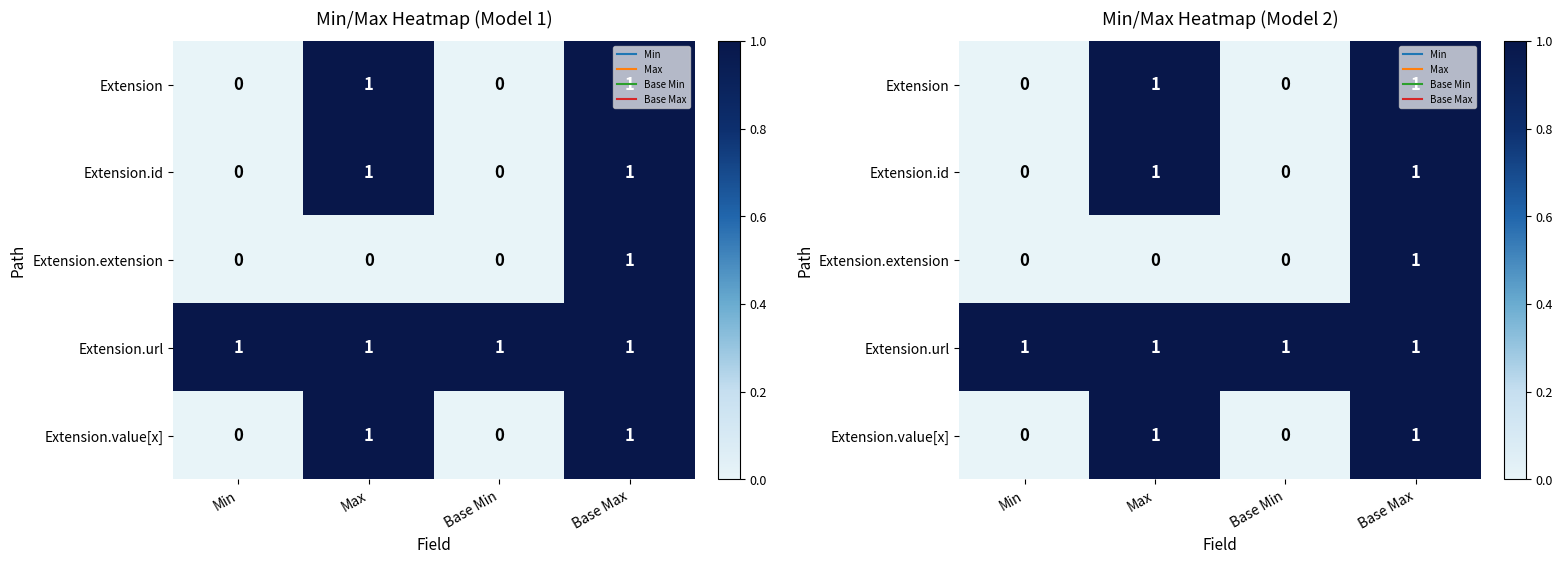

What is the difference between the maximum and minimum values in the Extension.value[x] series?

1